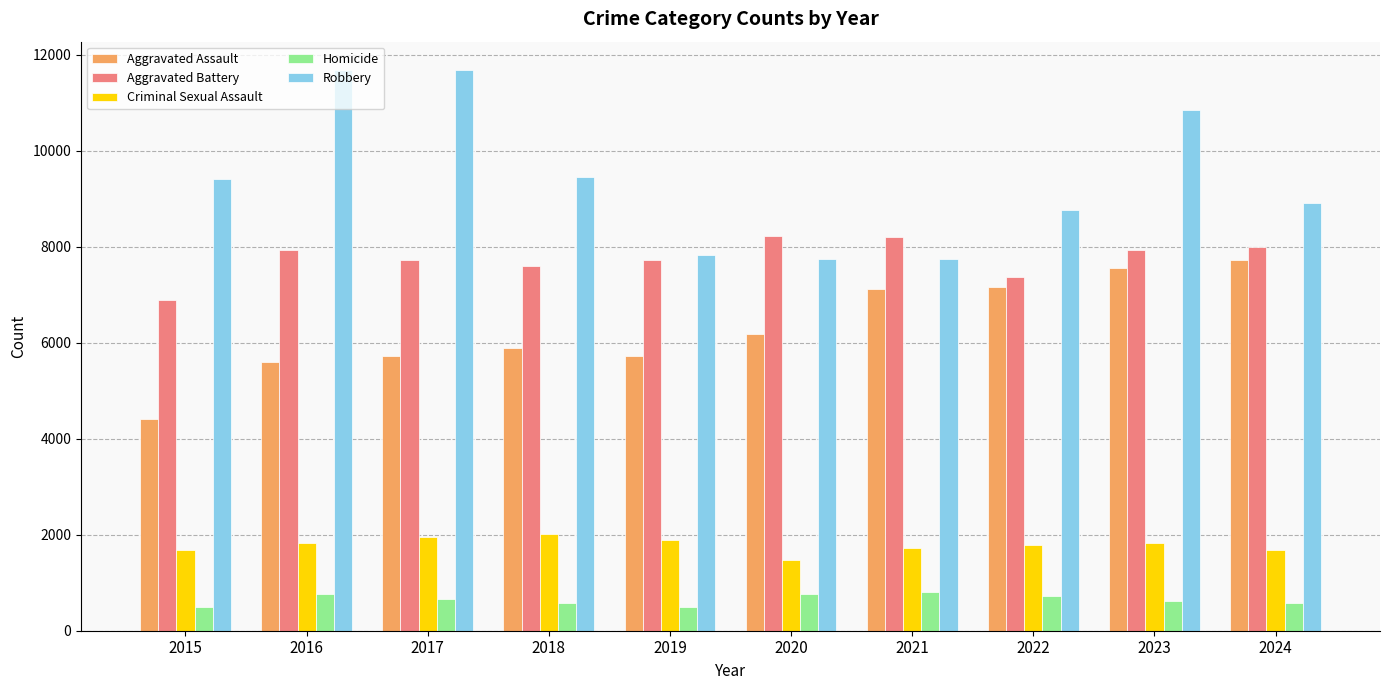

What are all the series names shown in the legend?

Aggravated Assault, Aggravated Battery, Criminal Sexual Assault, Homicide, Robbery